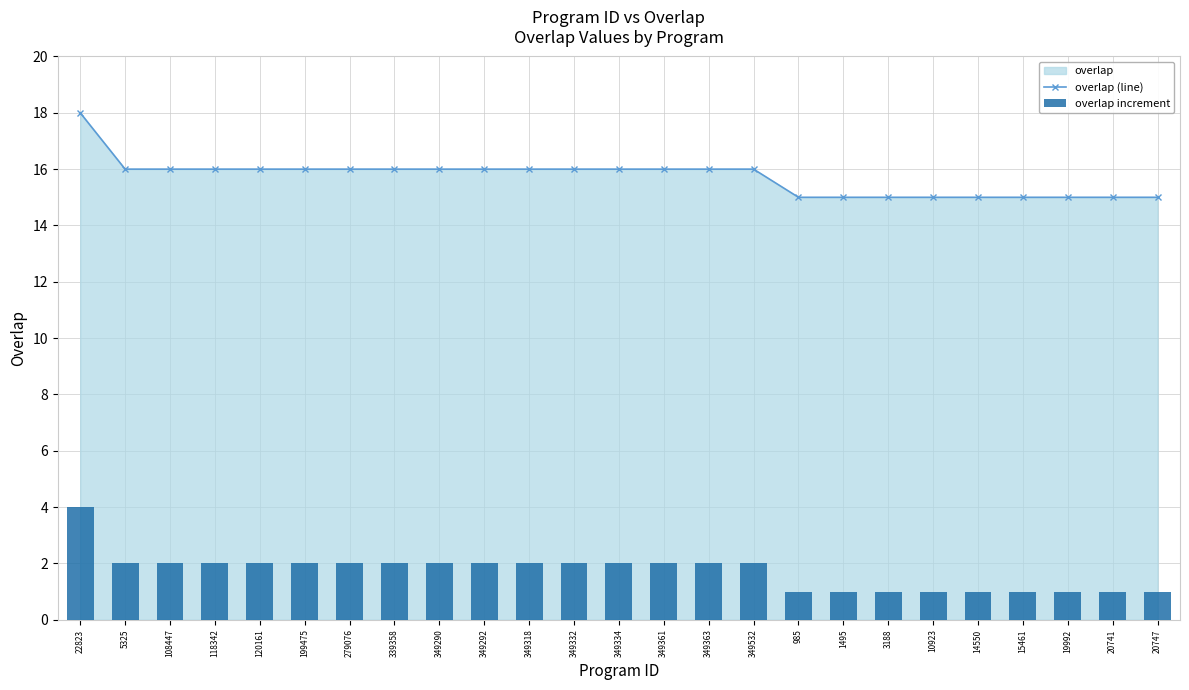

What is the minimum value for overlap increment?

1